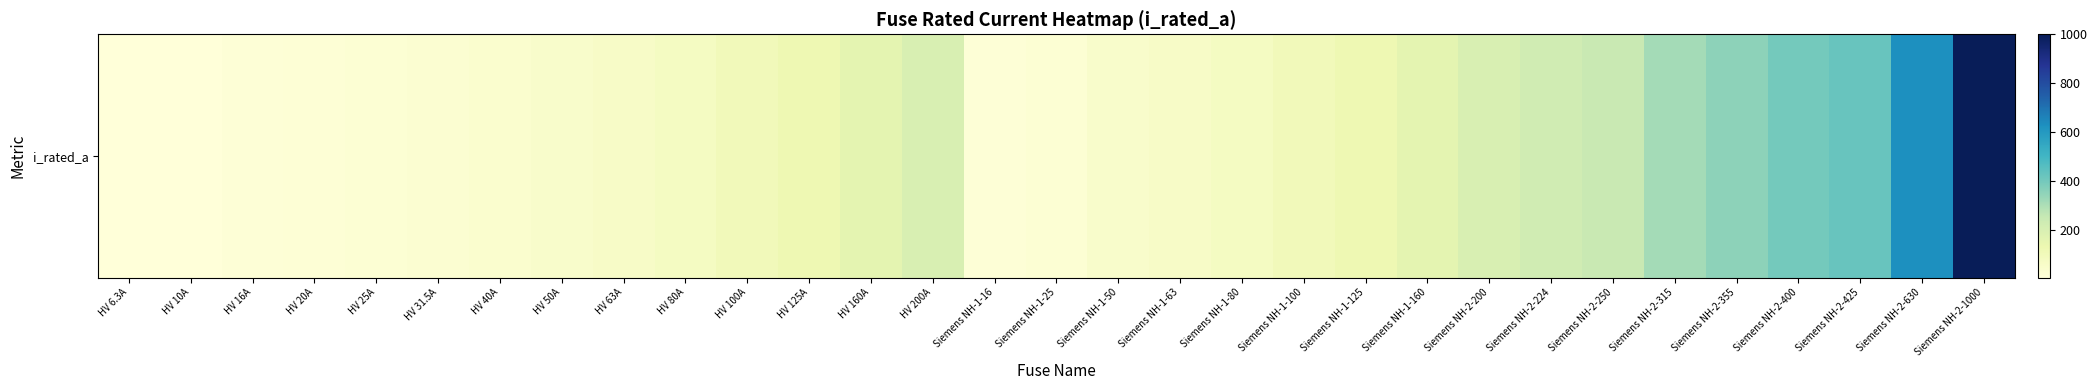

How many data points are above 100?

14